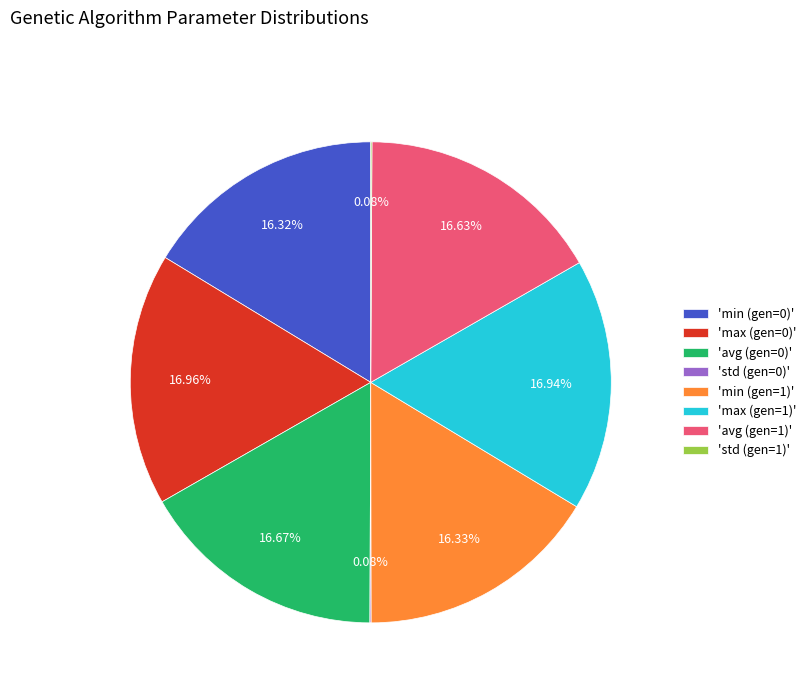

Does any single category account for the majority?

No